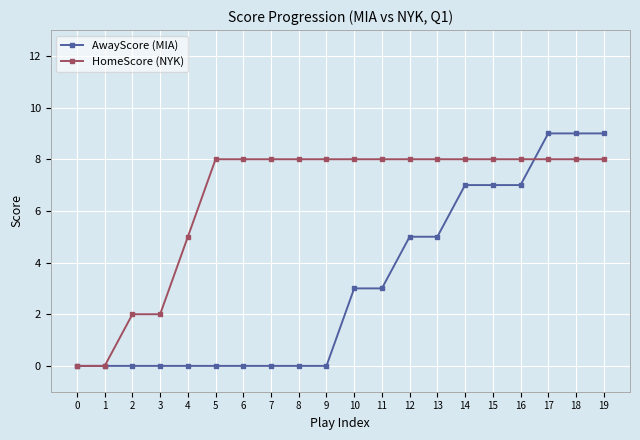

True or false: AwayScore (MIA) has a value of 2 at 12.

False